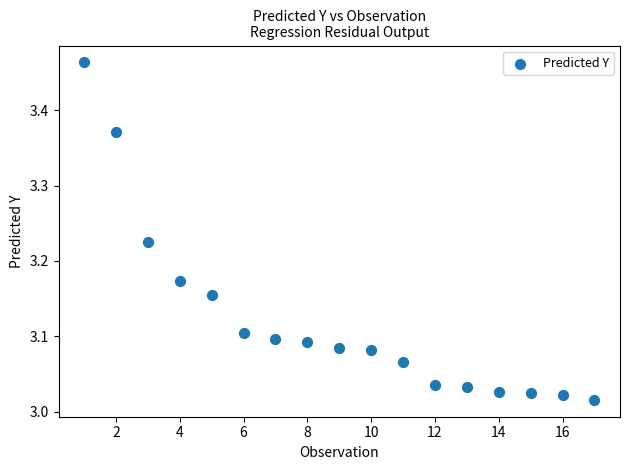

What is the range of Y values (max minus min)?

0.4